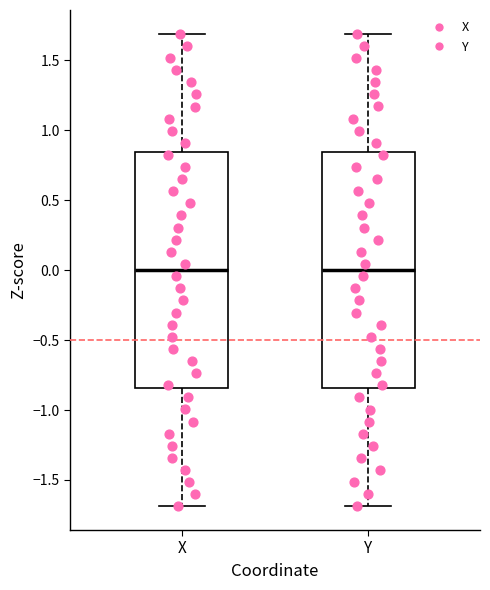

Reading left to right, read every box against the y-axis: the position of its median line, the range the box covers, and the ends of its whiskers. The values are not printed on the chart, so give them approximately, as read against the axis.

X: median 0.00, box -0.85 to 0.85, whiskers -1.70 to 1.70
Y: median 0.00, box -0.85 to 0.85, whiskers -1.70 to 1.70